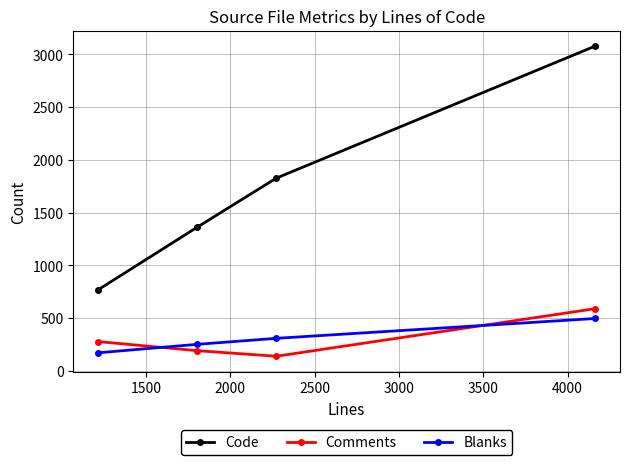

What is the value of the Code point at the 1st from the left?

768